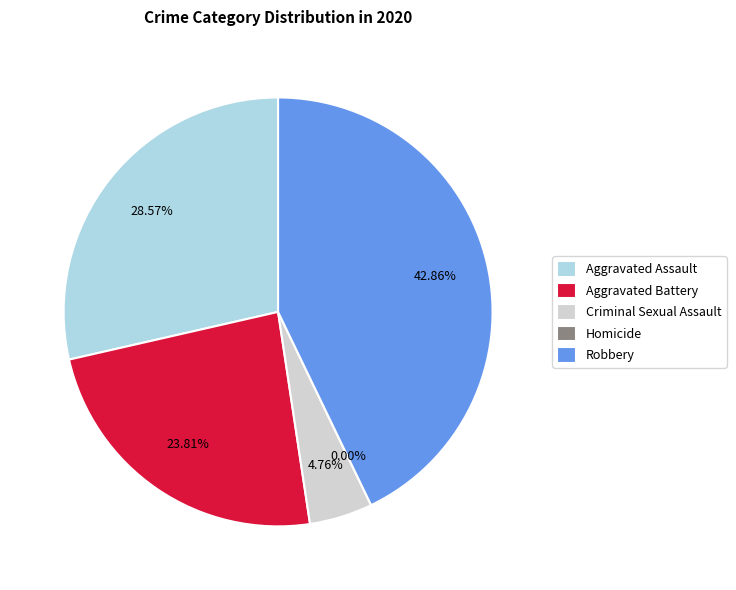

Is Homicide the majority of the pie?

No